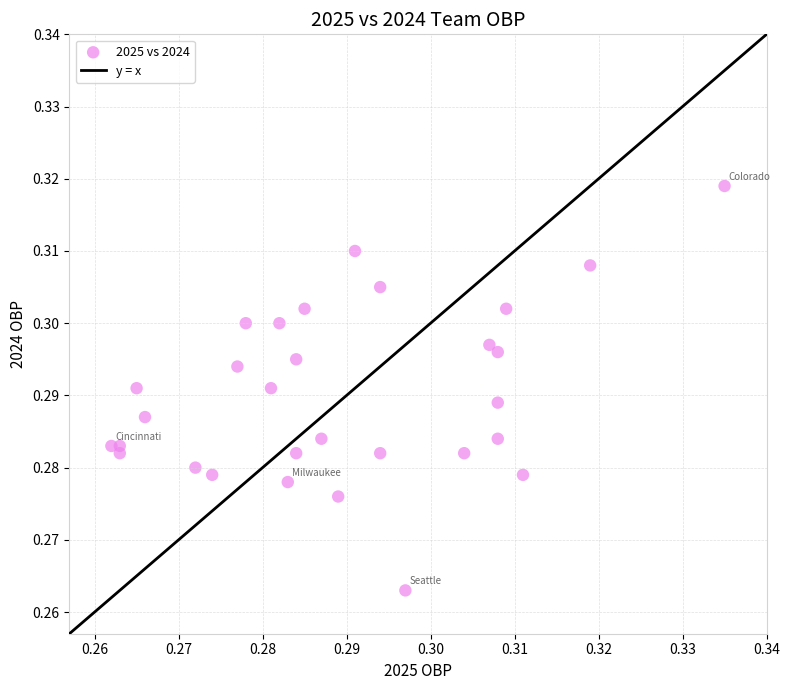

How many points are shown in the scatter plot?

30